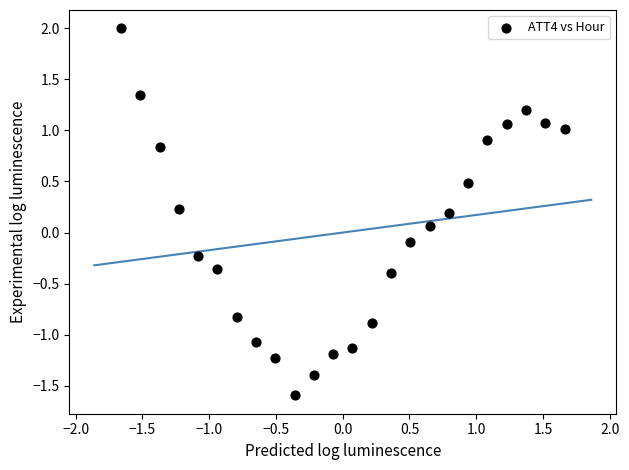

What is the range of Y values (max minus min)?

3.6